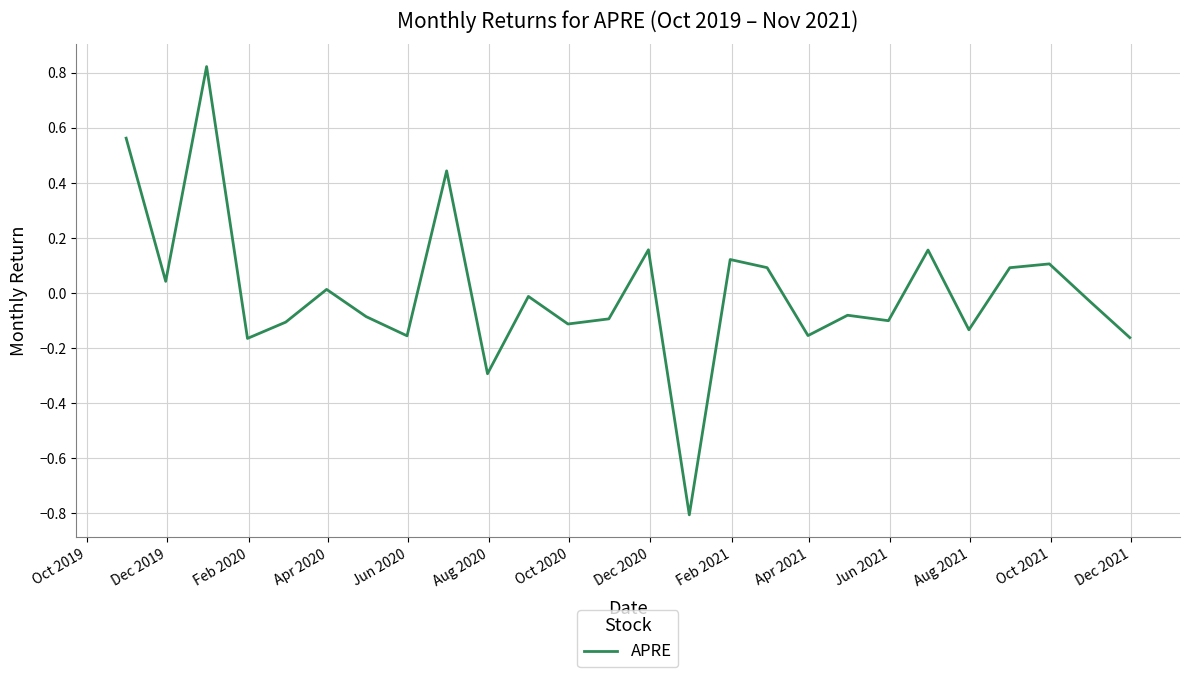

What is the smallest value displayed?

-0.8